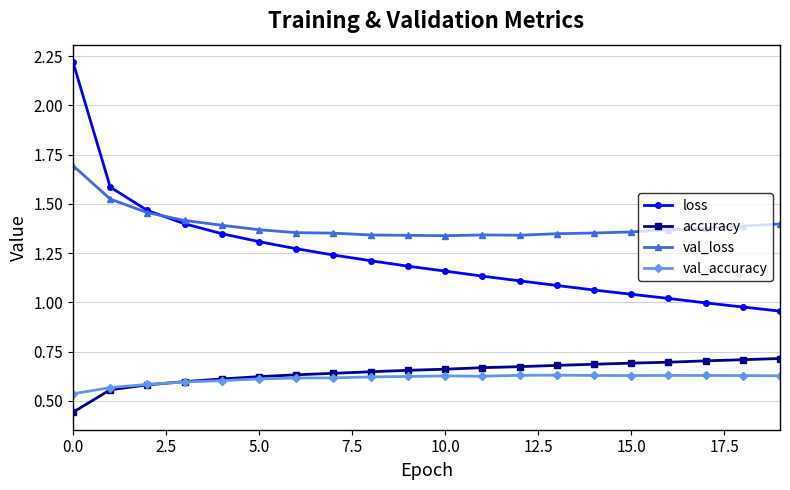

At how many categories does at least one series exceed 1?

20